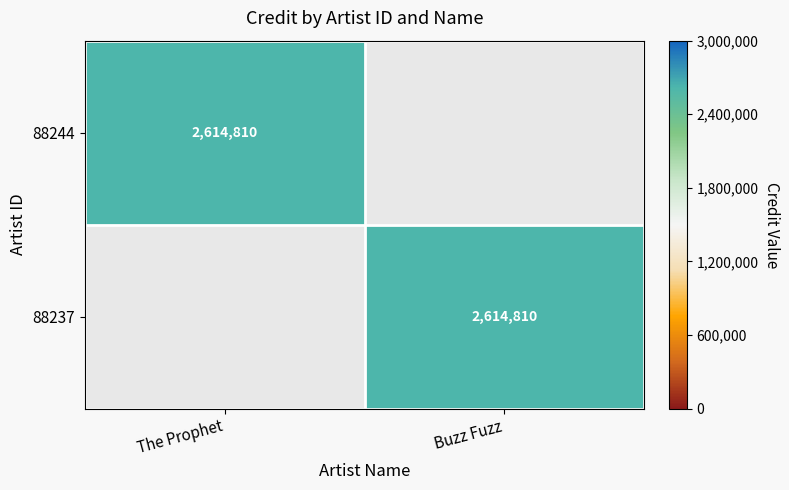

The value of 88237 at Buzz Fuzz is 1572102. True or false?

False